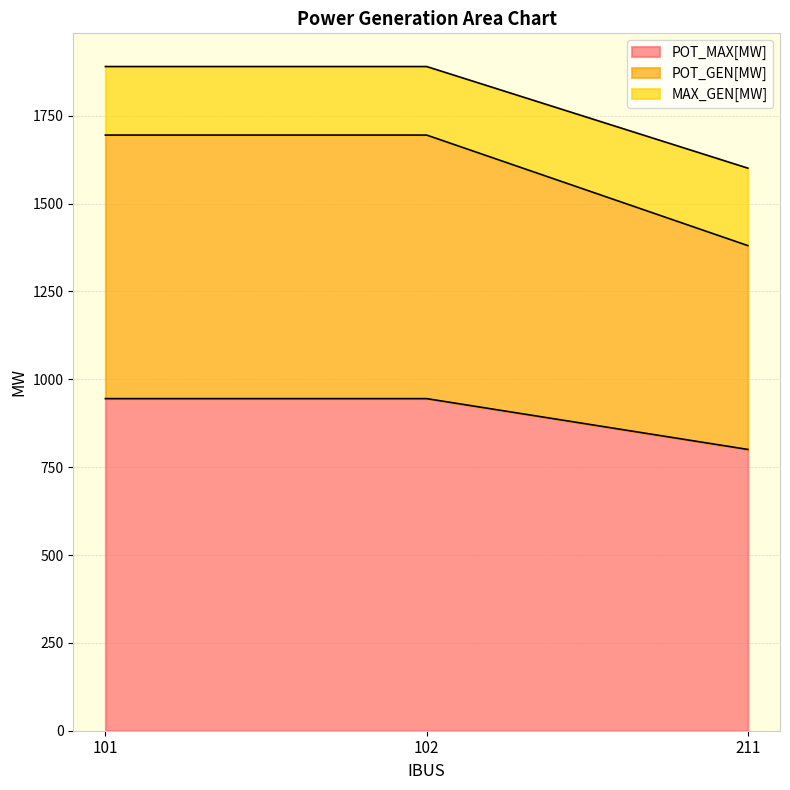

List the series in order of their peak value, highest first.

MAX_GEN[MW], POT_GEN[MW], POT_MAX[MW]